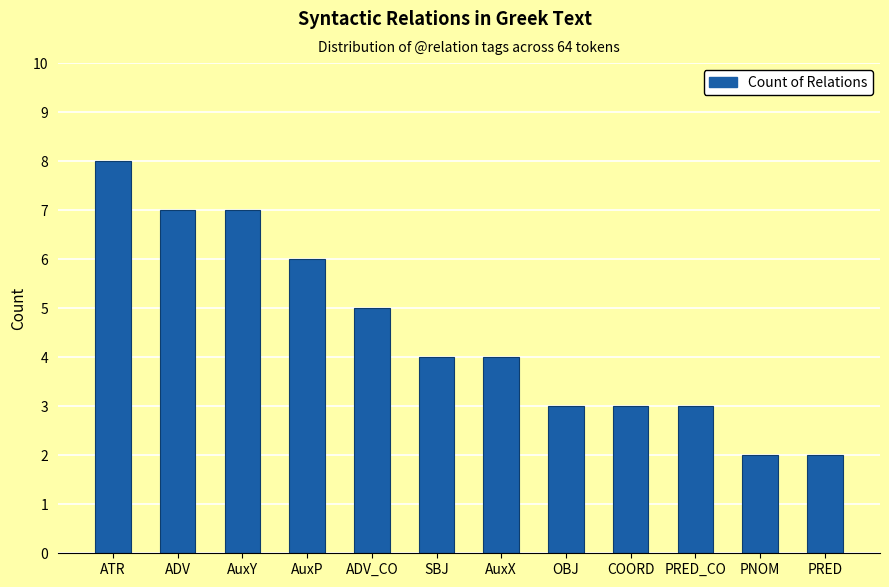

At which category does the chart reach its peak across all series?

ATR